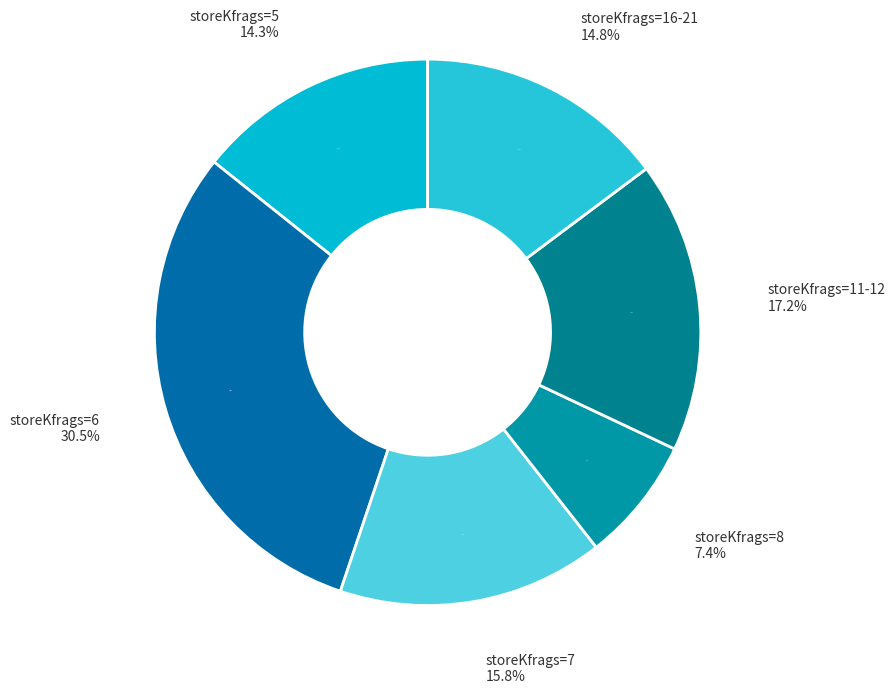

Is there any slice that represents more than half of the pie?

No